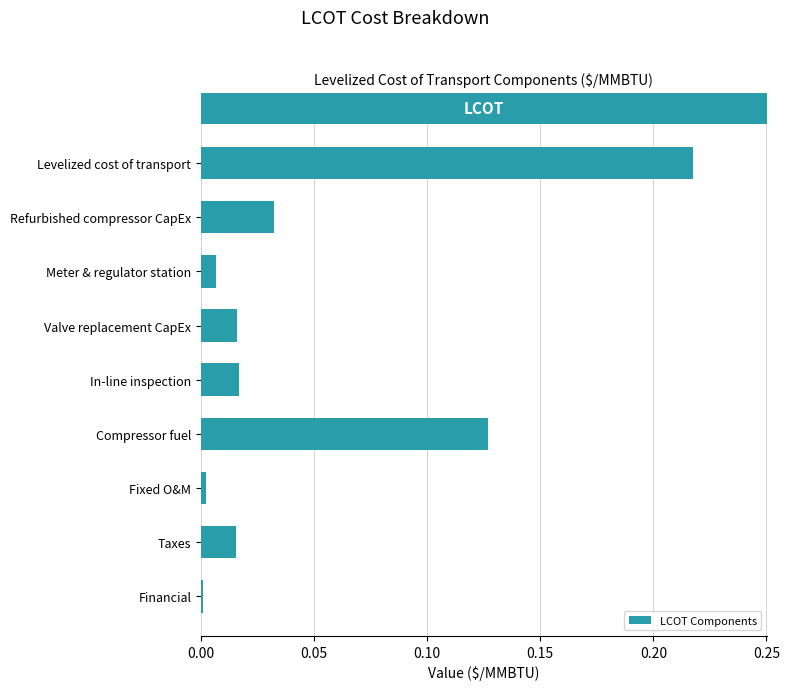

What is the label of the 3rd bar from the bottom?

Fixed O&M